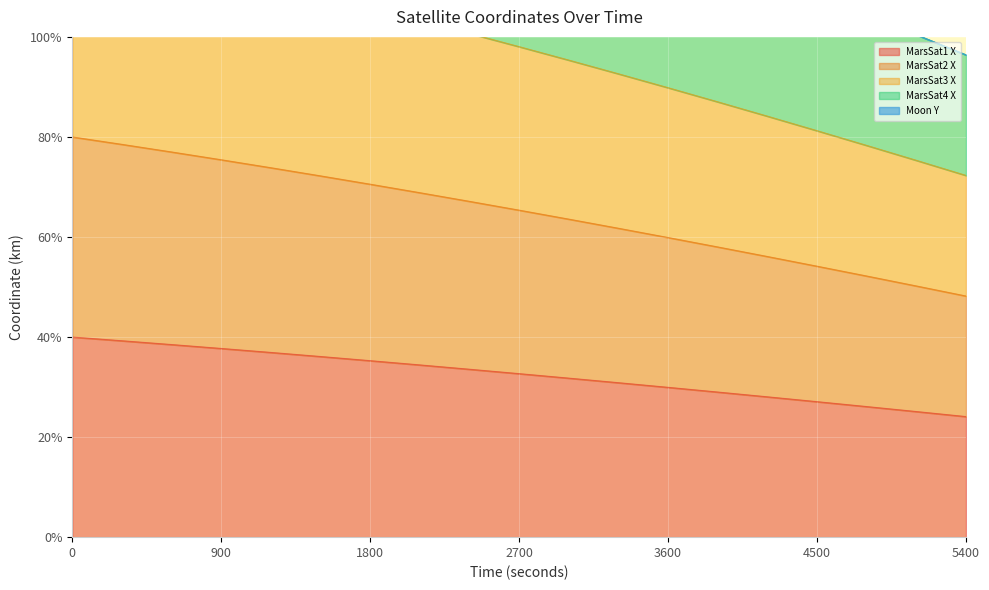

Read the MarsSat3 X value at 1200.

110.8